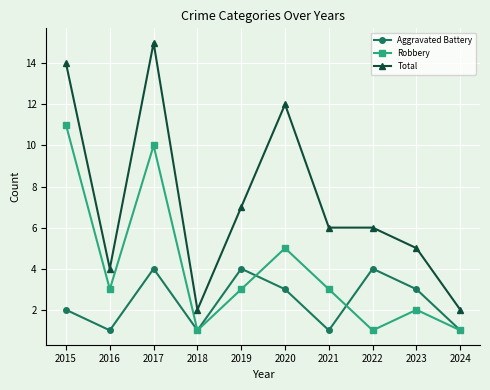

Count the number of data series in this chart.

3